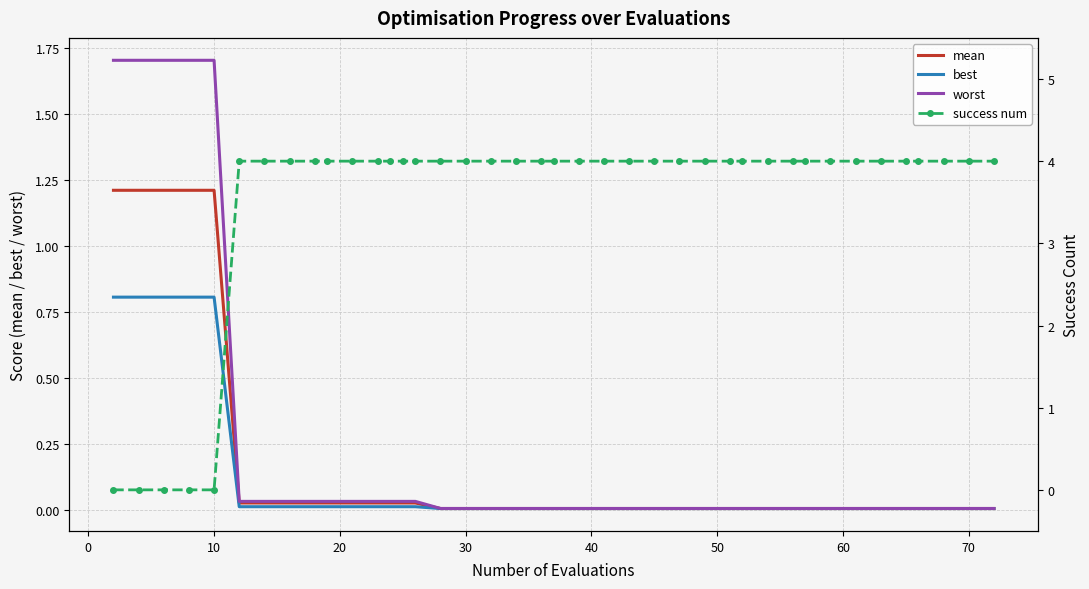

How many data points does each series have?

40